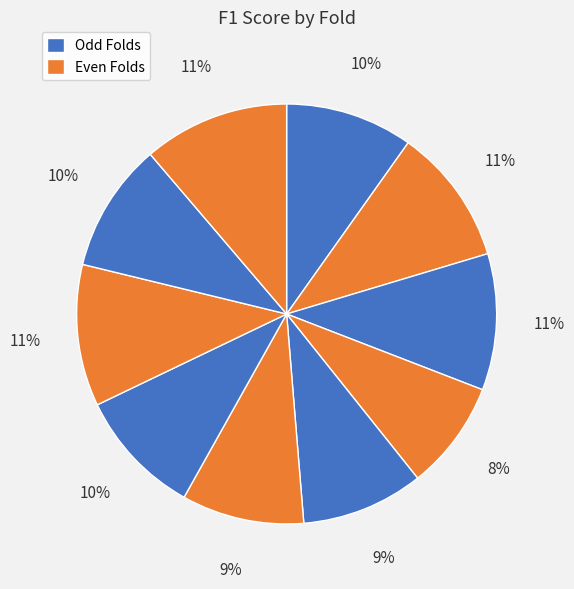

Is there a majority slice in this chart?

No